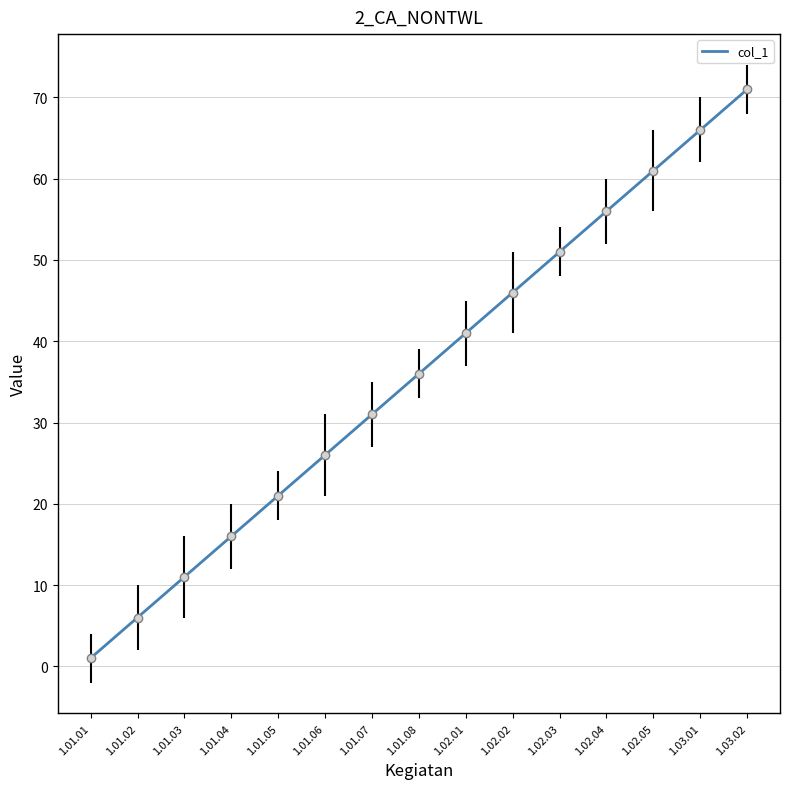

Count the number of data series in this chart.

1